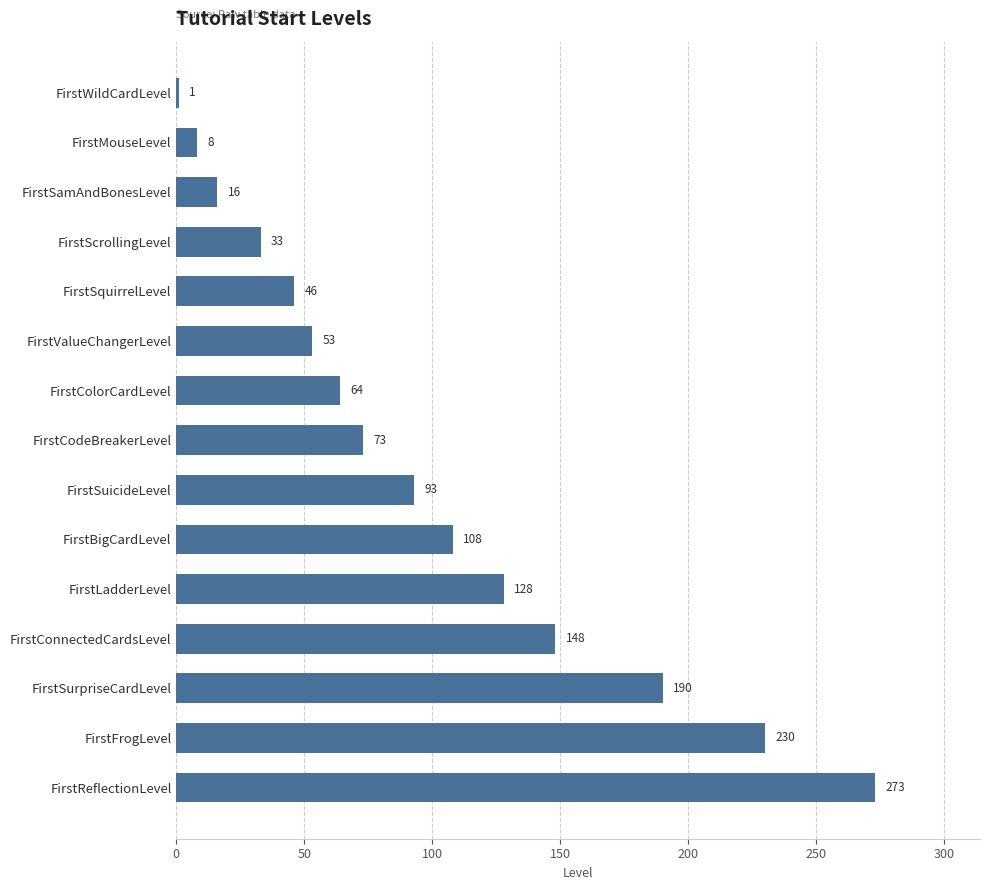

What position from the bottom is FirstBigCardLevel?

6